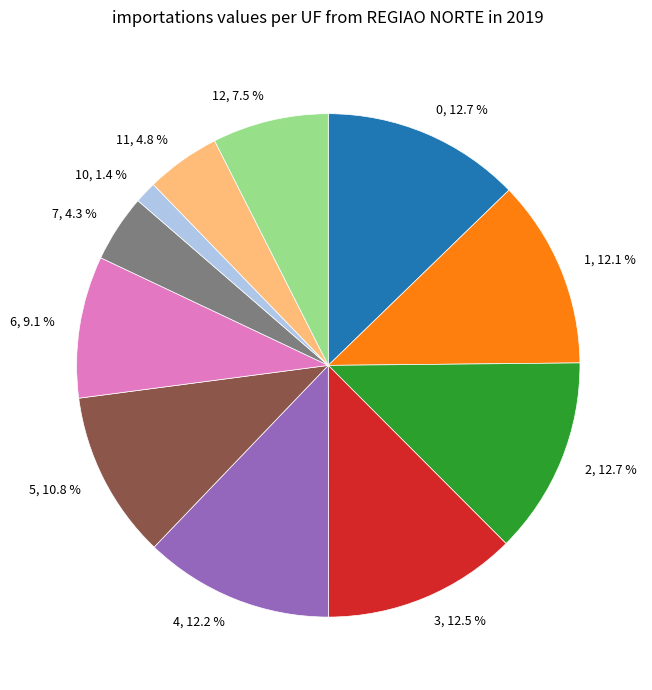

Which has a higher value, 12, 7.5 % or 2, 12.7 %?

2, 12.7 %